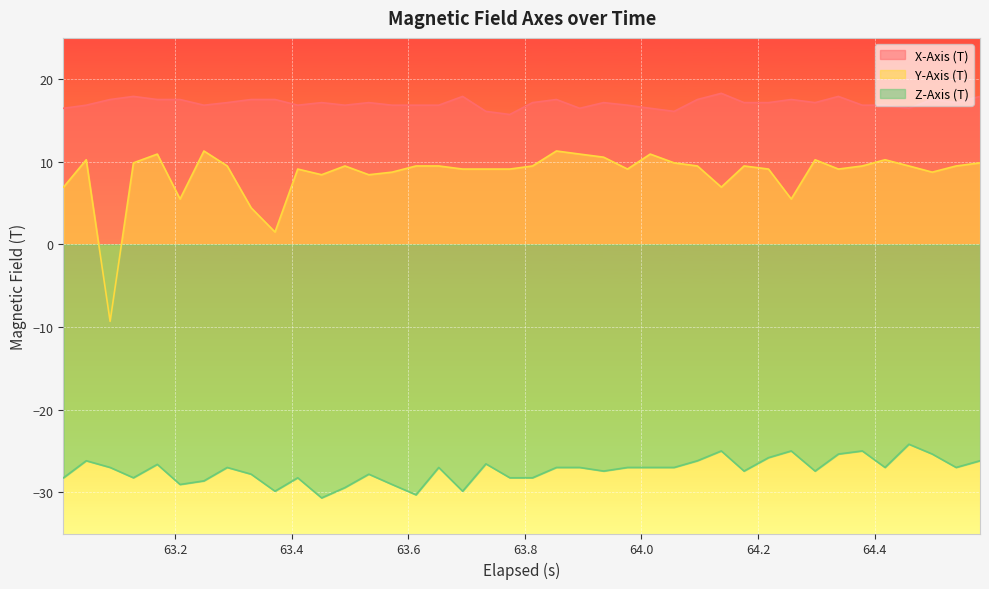

Which series has the largest total across all categories?

X-Axis (T)